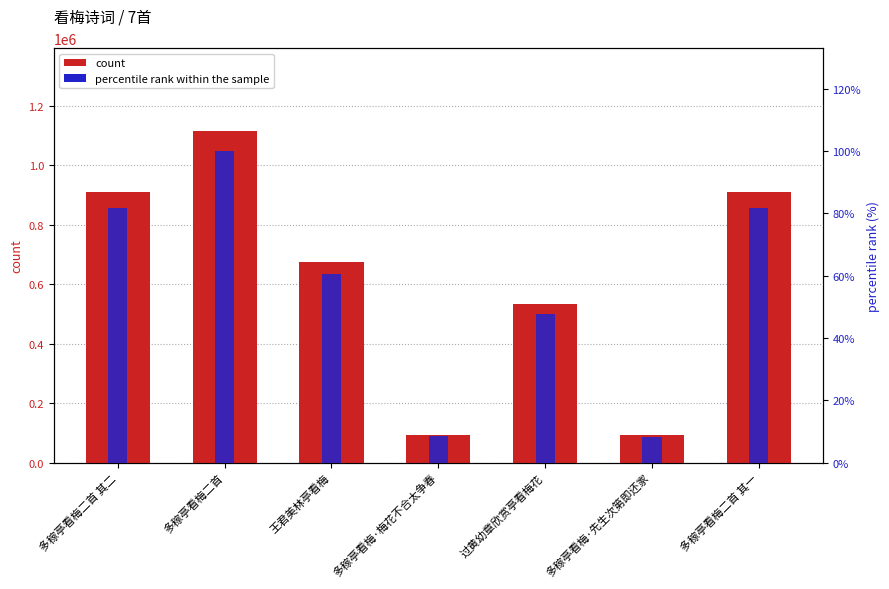

What is the average value of the count series?

619230.4